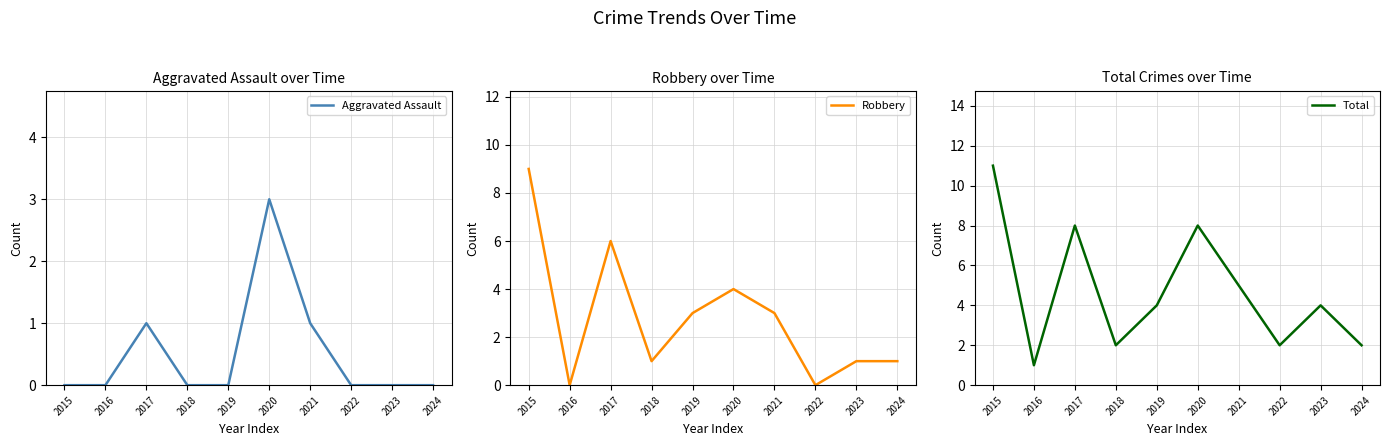

What is the difference between the highest and lowest values at 2022?

2